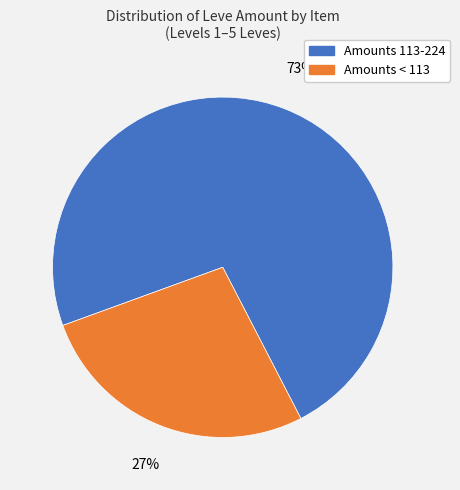

To the nearest percent, what is the difference between the largest and smallest slice percentages?

46%